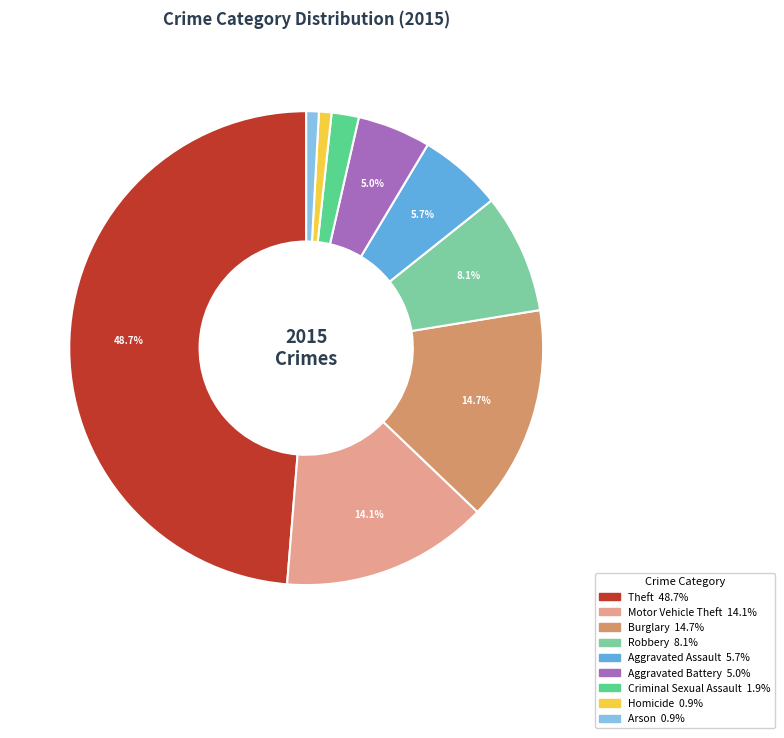

Do Aggravated Assault and Burglary together represent more than half of the pie?

No